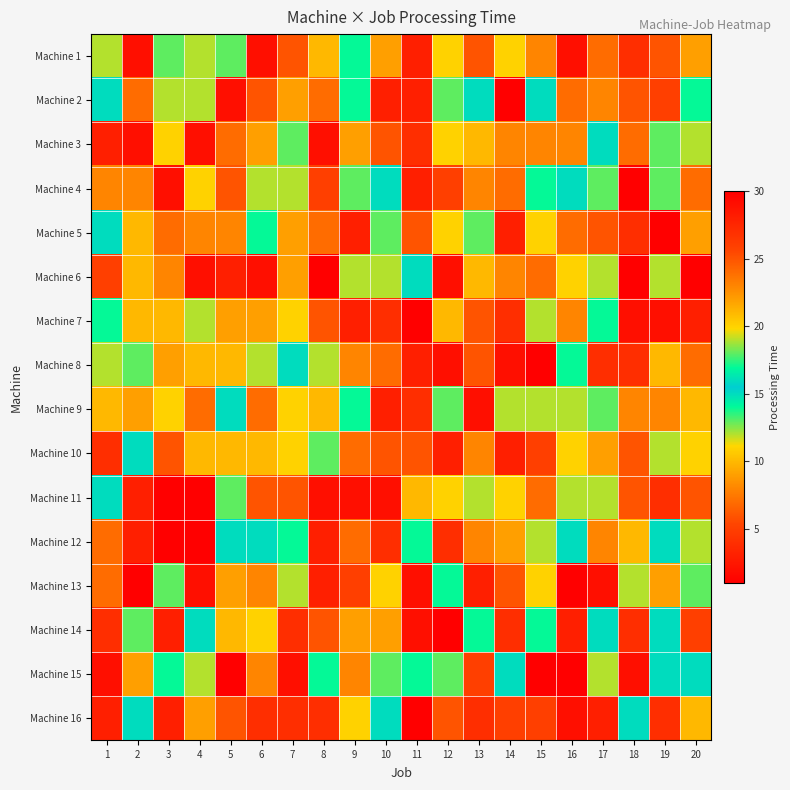

What is the difference between the highest and lowest values at 10?

26